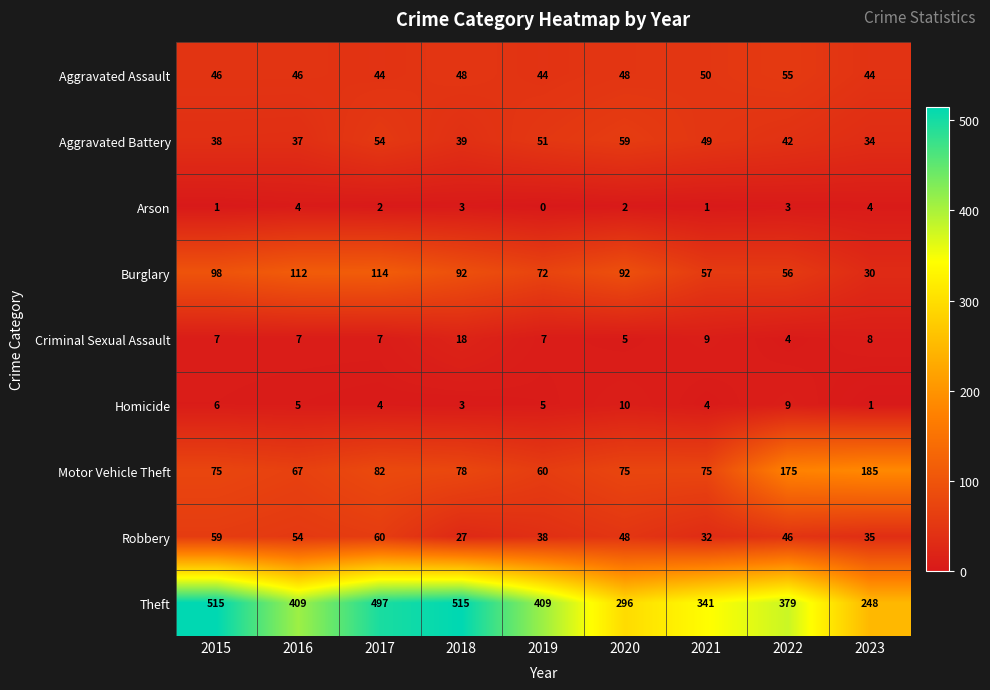

How many Arson values are between 1 and 3?

6